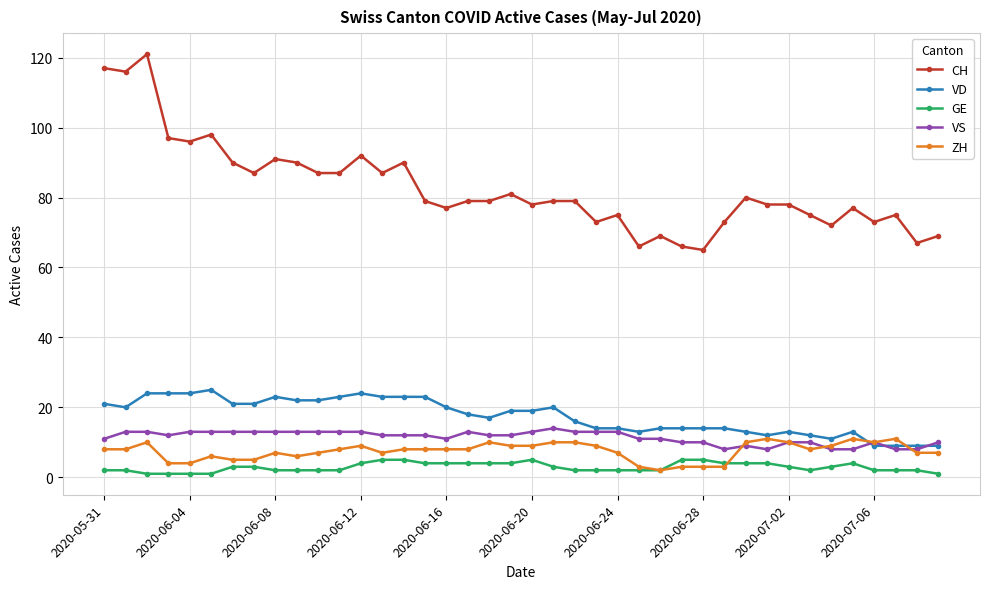

How many series are shown in this chart?

5